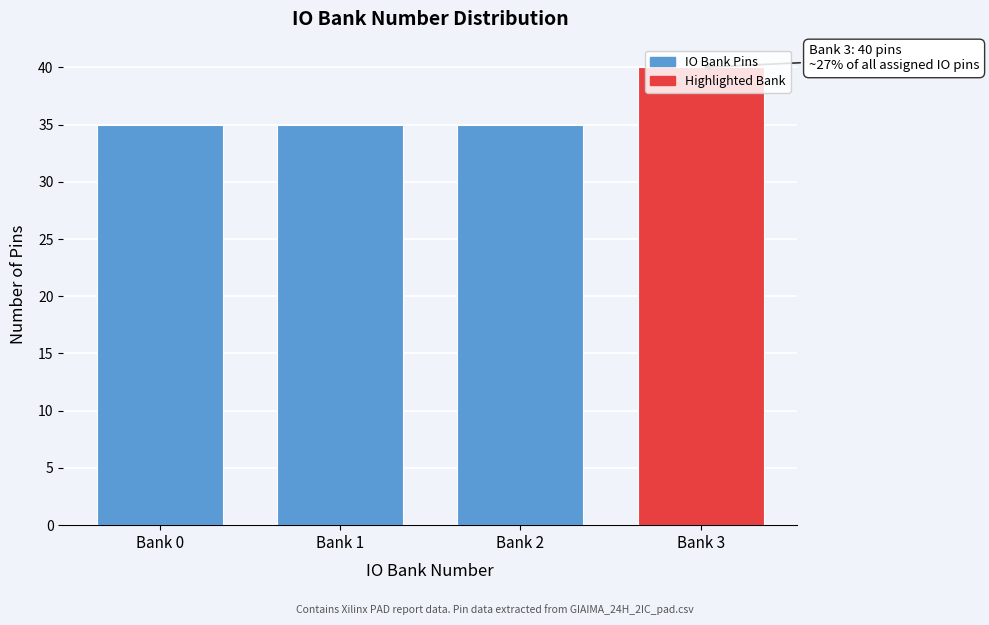

What is the minimum value shown in the chart?

35